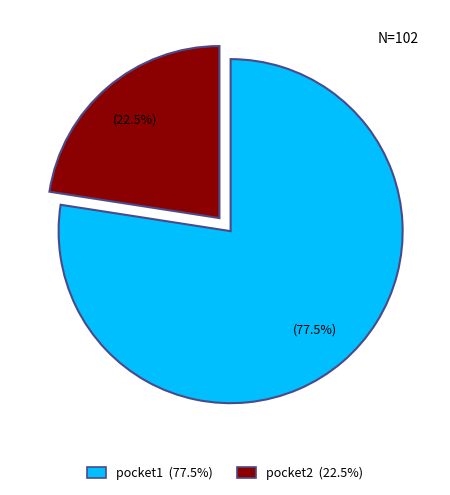

To the nearest percent, what is the difference between the largest and smallest slice percentages?

55%